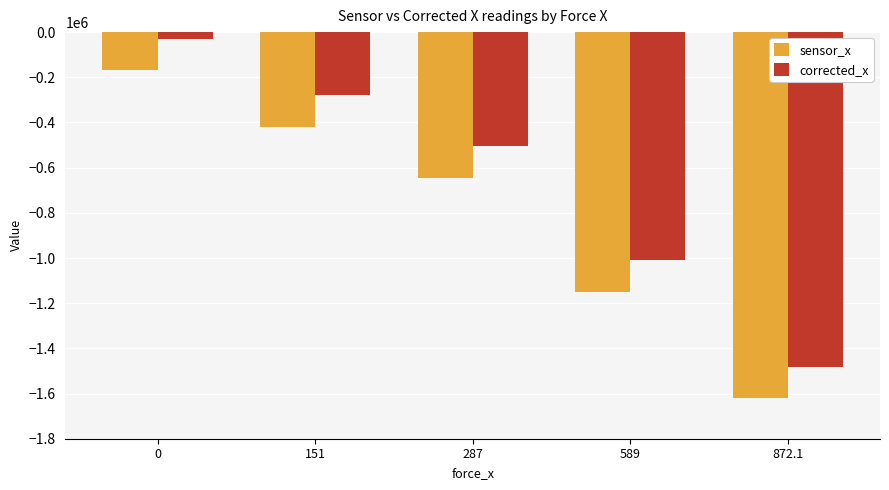

Count the corrected_x values in the range -1007920 to -280160.

3